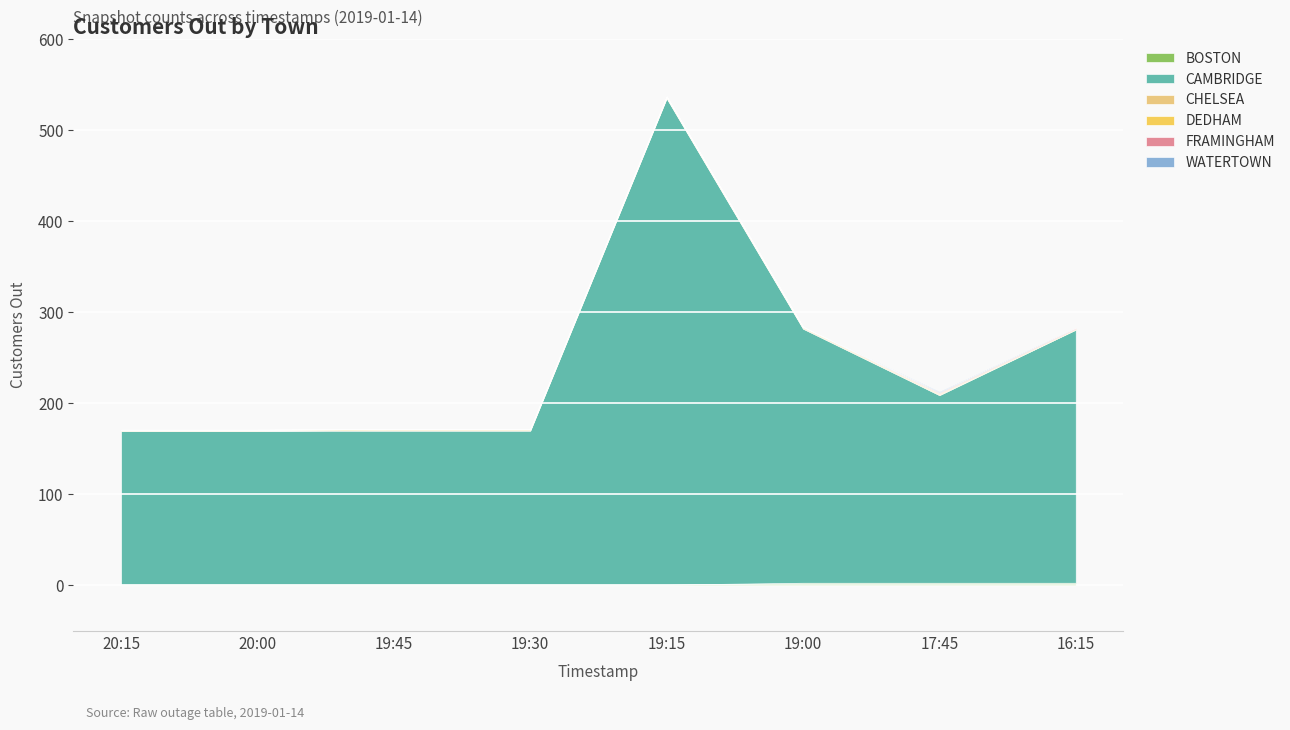

Which series has the largest total across all categories?

CAMBRIDGE